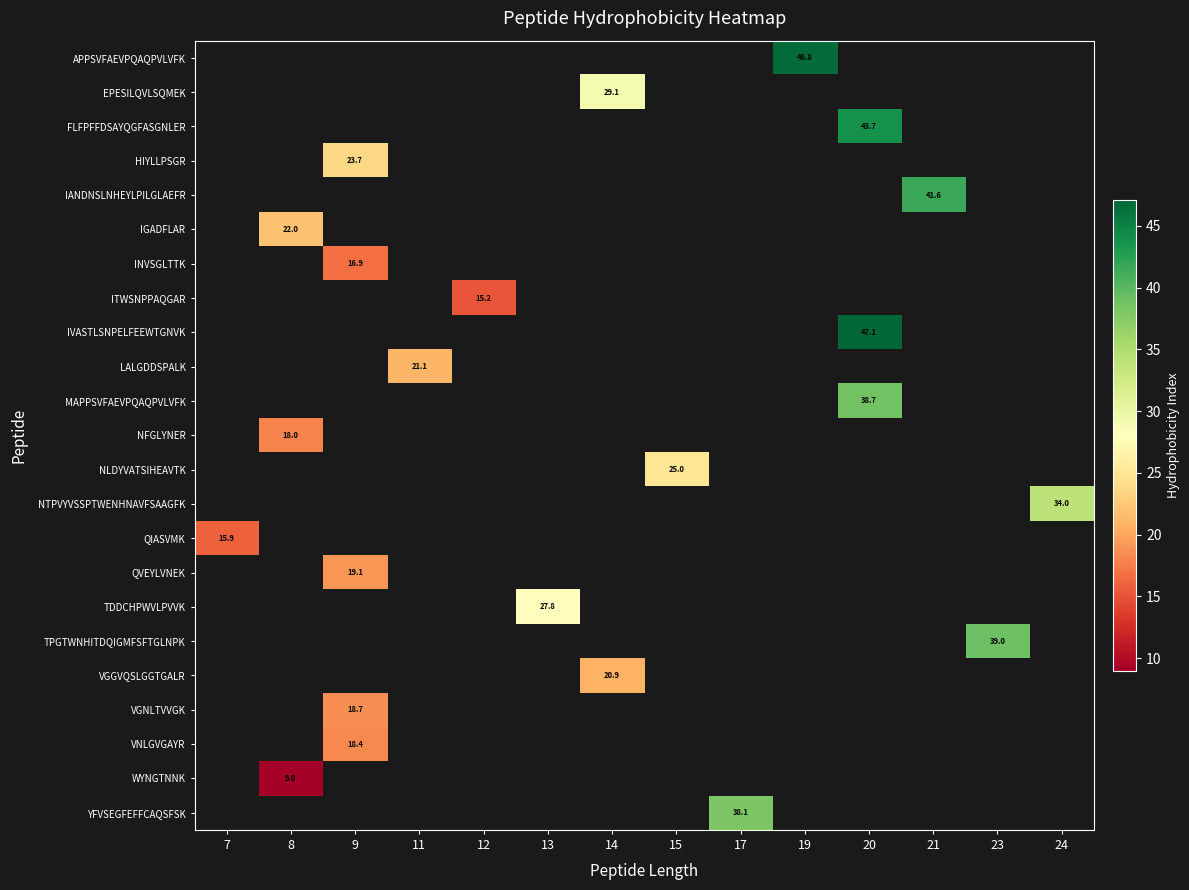

What is the minimum value for QIASVMK?

15.9